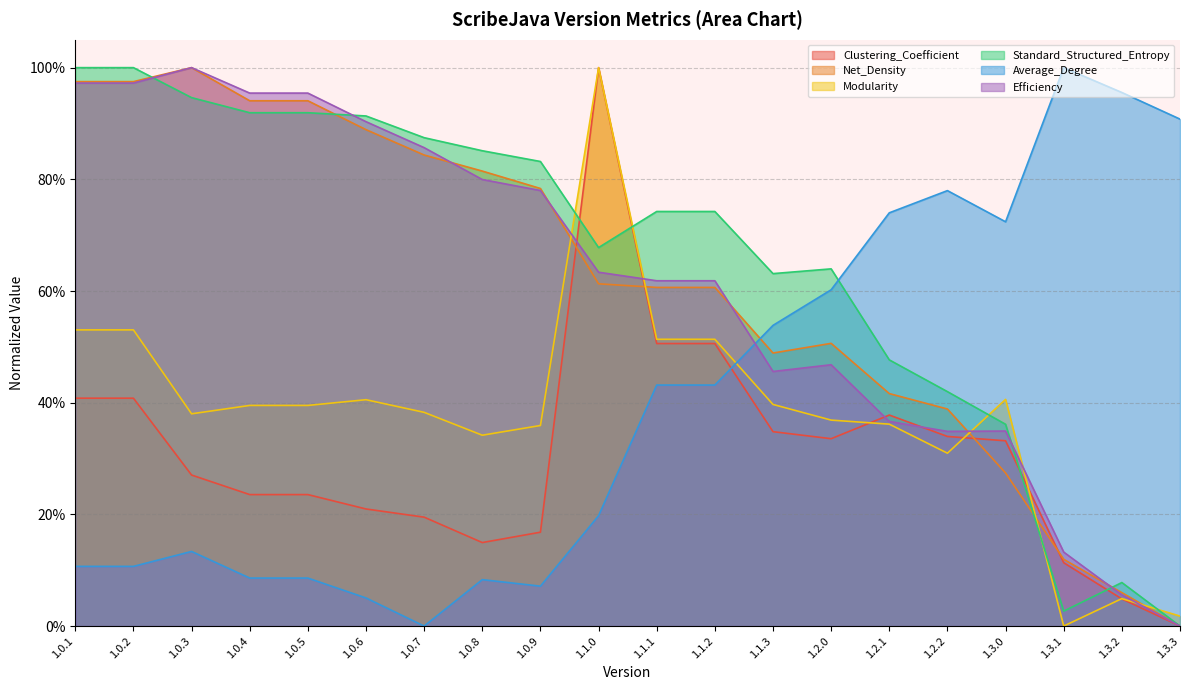

What is the label of the 19th point from the right?

1.0.2